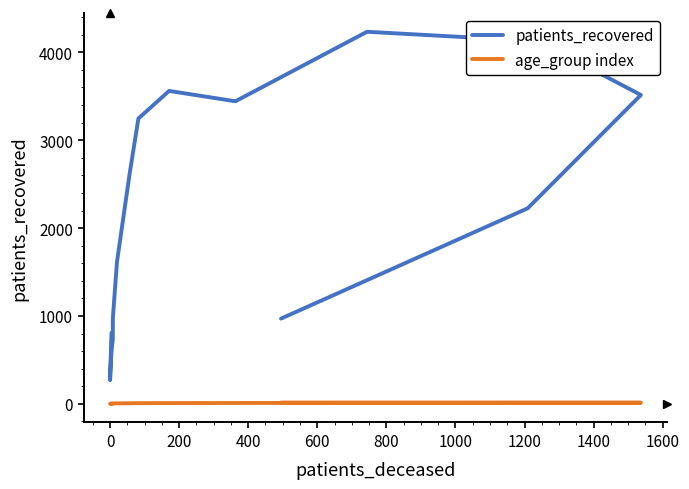

Does the chart display data point markers on the line(s)?

No